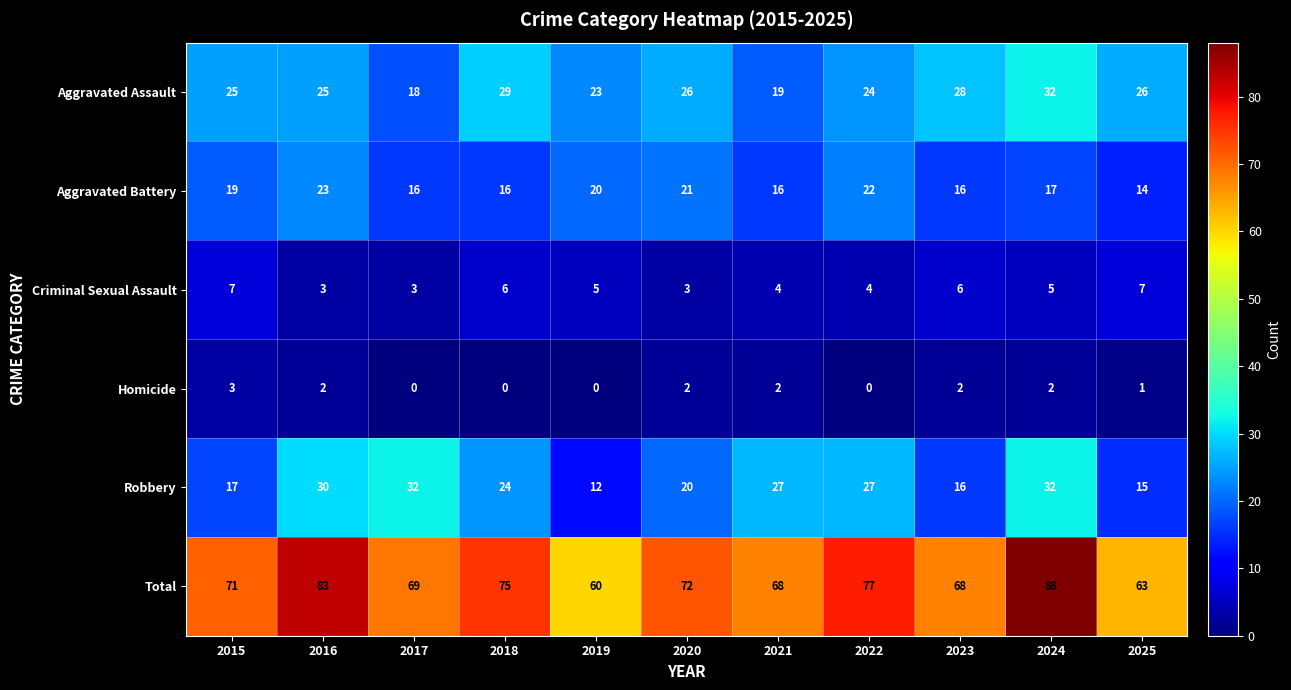

How many data points does each series have?

11